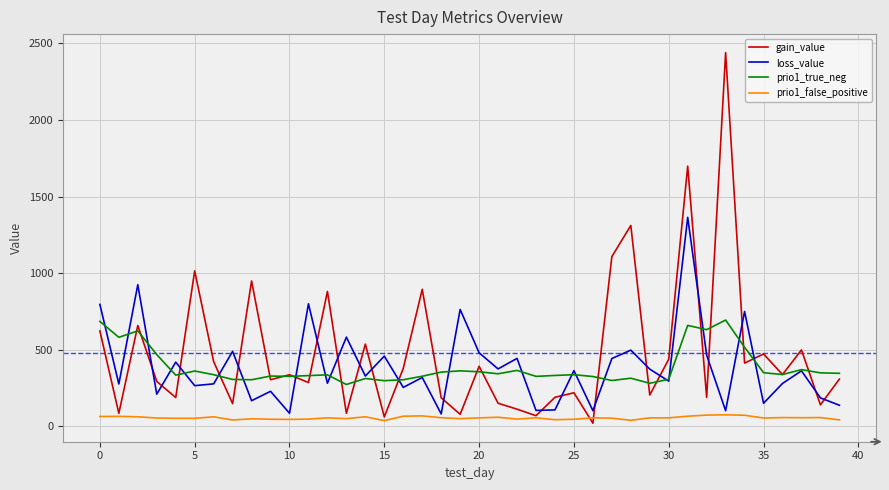

Which series has the widest spread of values?

gain_value